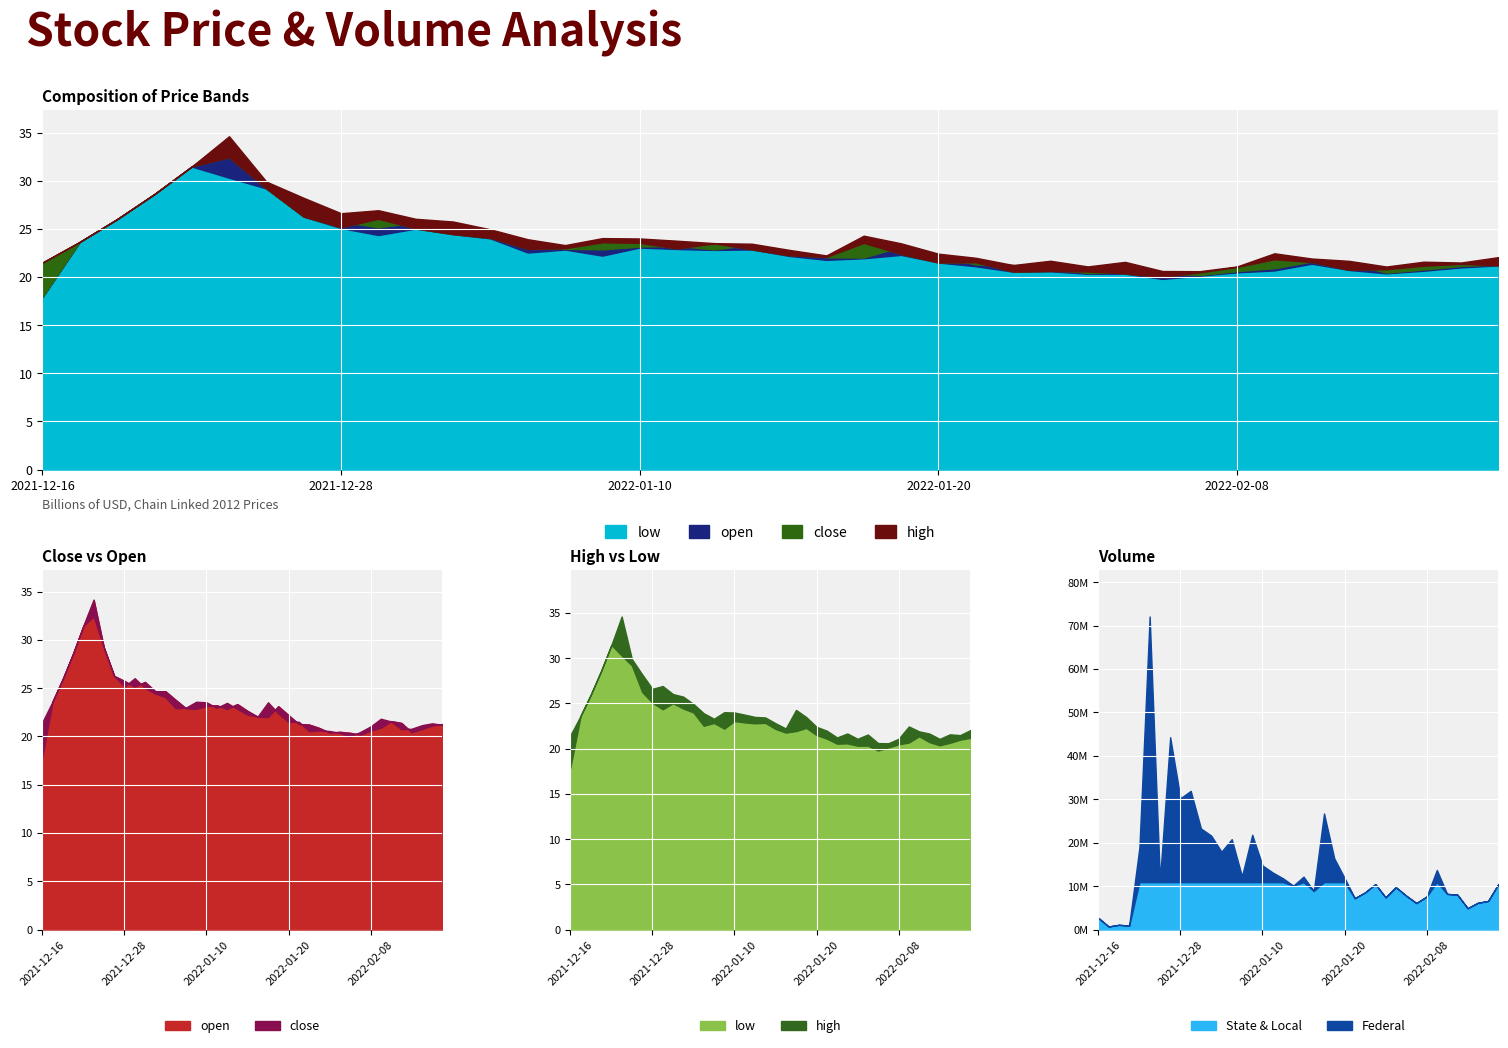

Rank the series by their maximum value, from lowest to highest.

low, close, open, high, volume